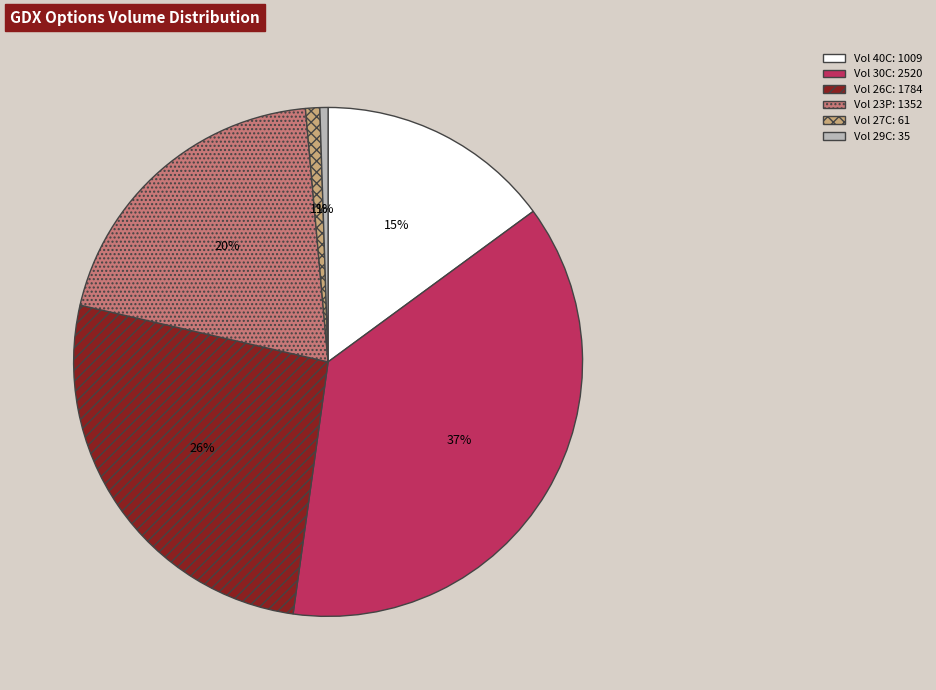

Is there any slice that represents more than half of the pie?

No